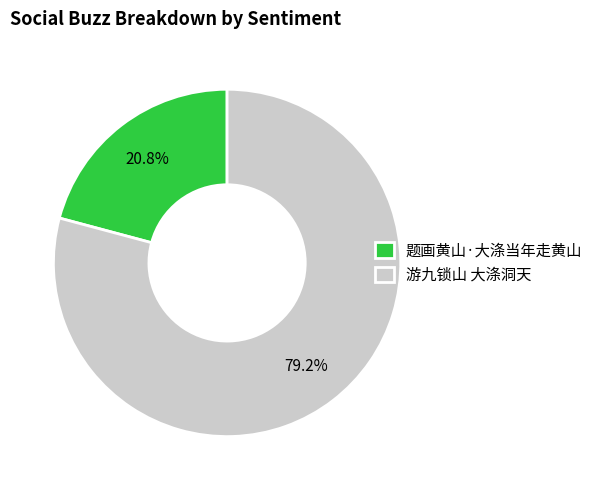

What is the ratio of the value at 题画黄山·大涤当年走黄山 to the value at 游九锁山 大涤洞天?

0.3